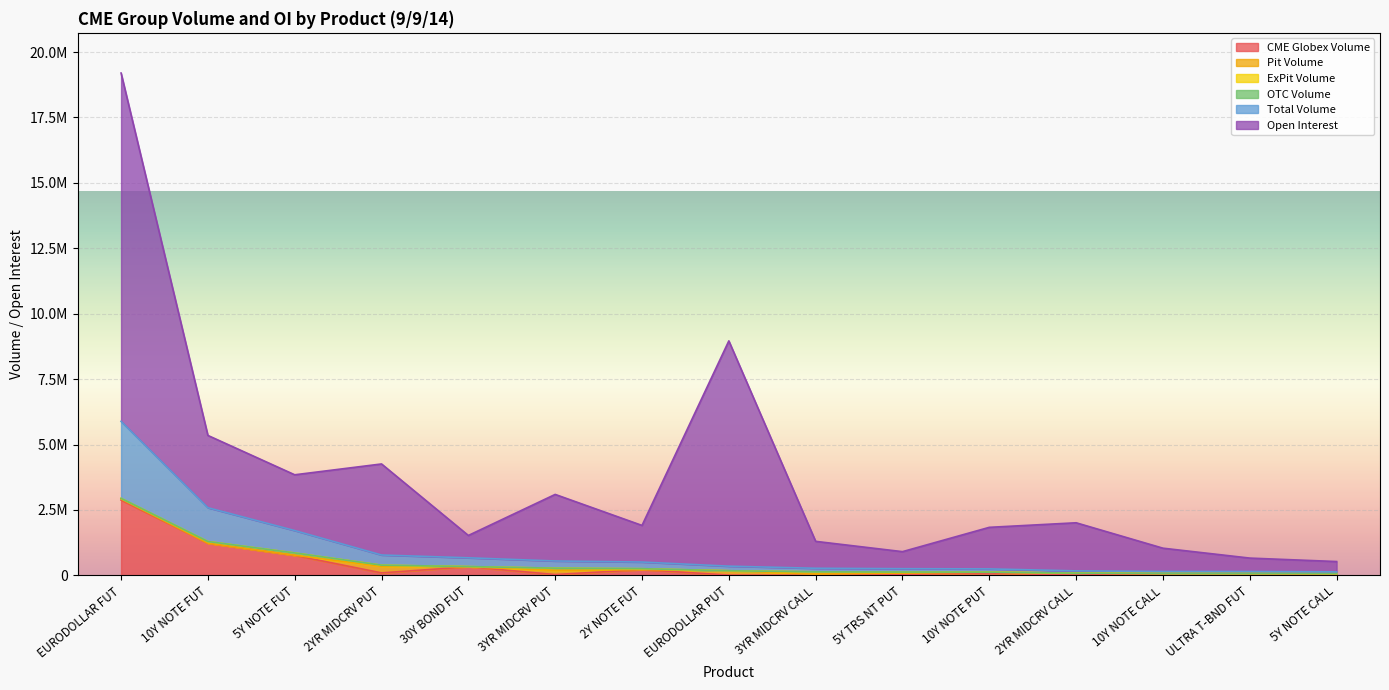

How many values in the Total Volume series are below 175726?

7